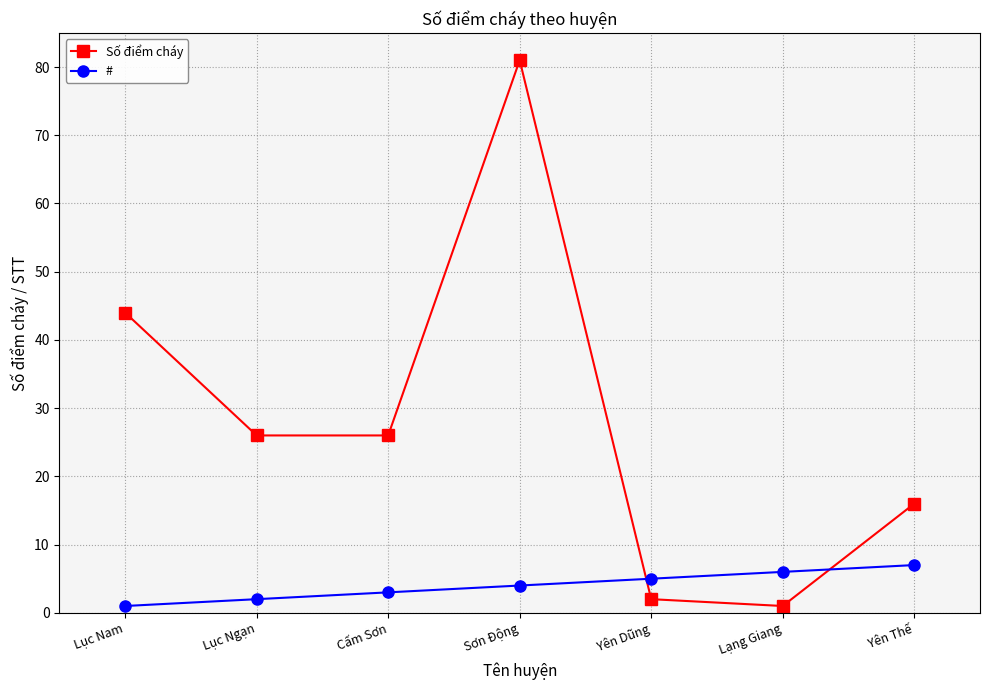

Where is Số điểm cháy nearest to the value 41?

Lục Nam